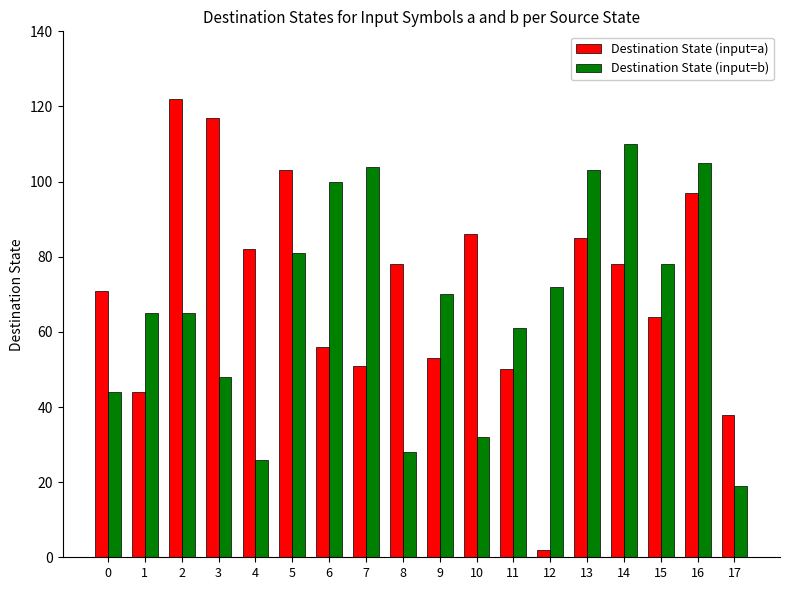

At which category is the sum across all series the highest?

16